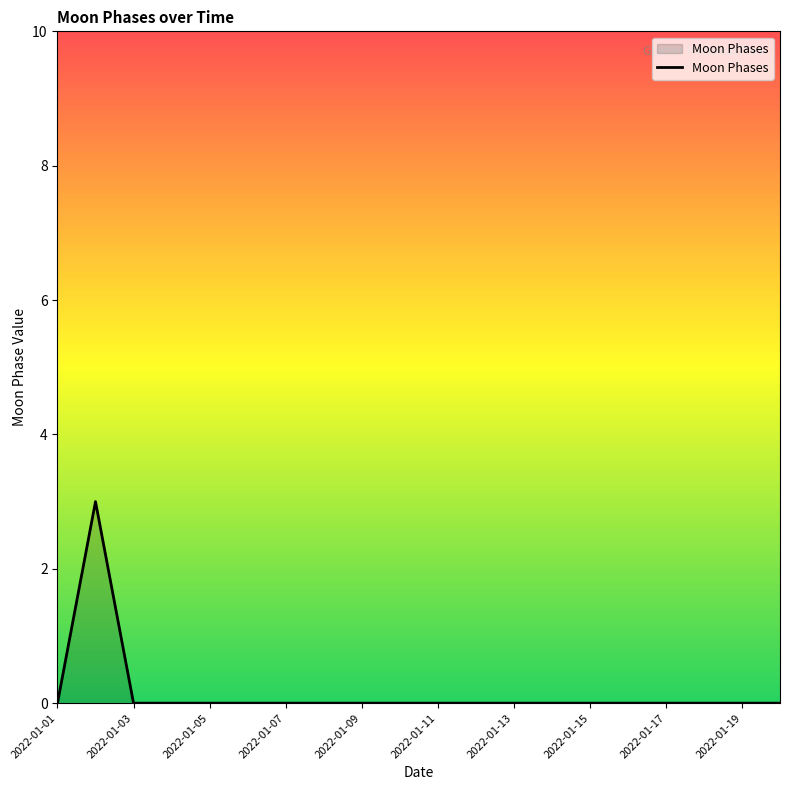

What is the difference between the maximum and minimum values?

3